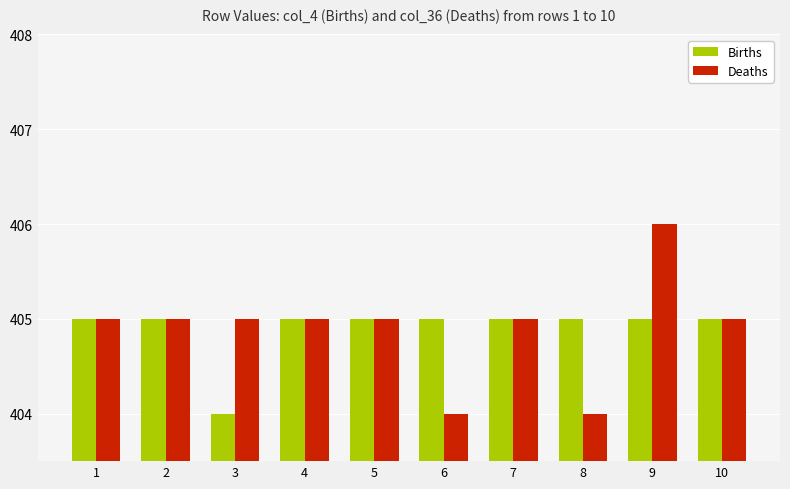

What is the total value across all series at 3?

809